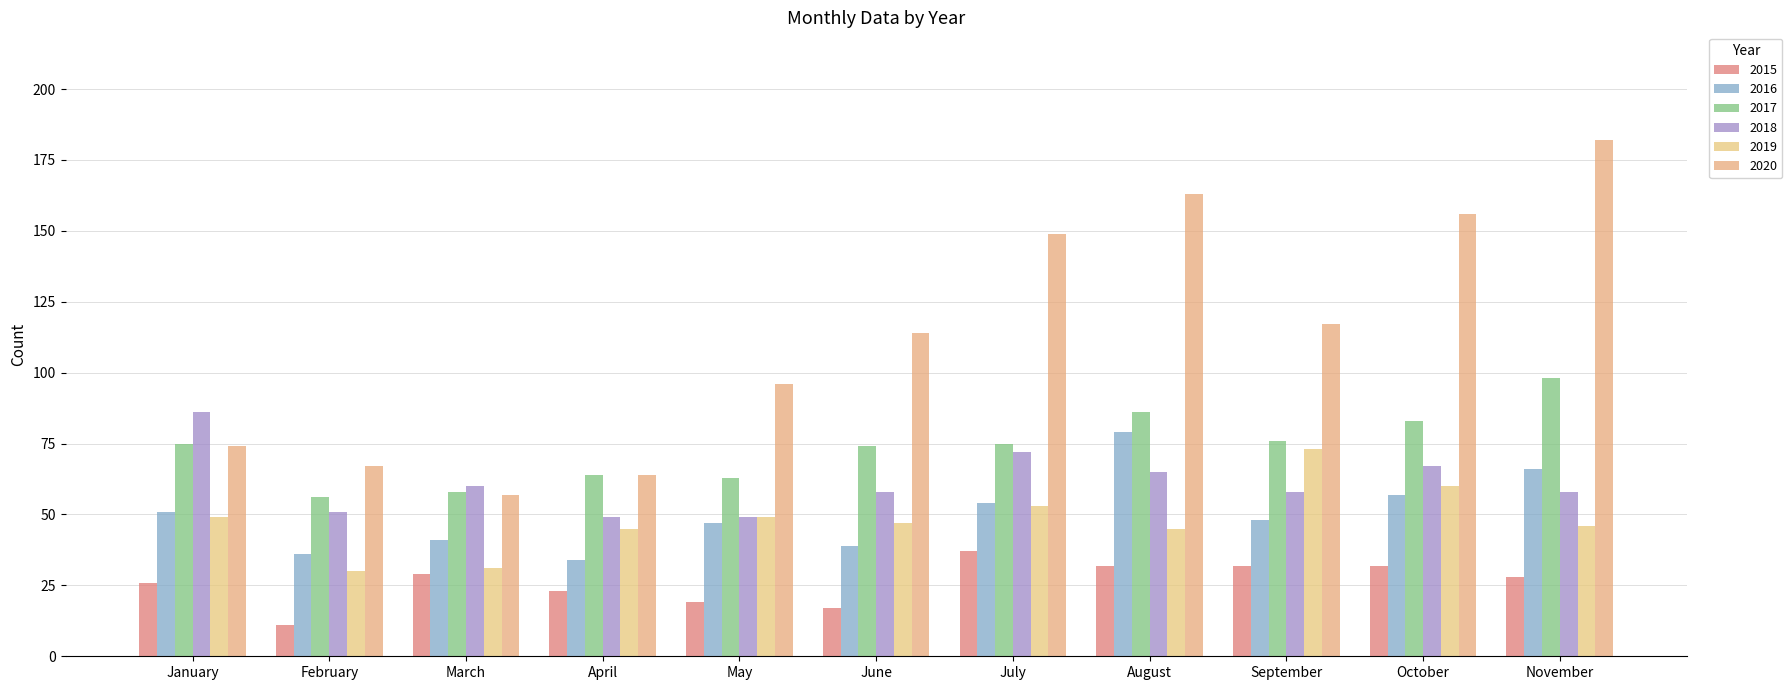

What is the difference between the maximum and minimum values in the 2016 series?

45